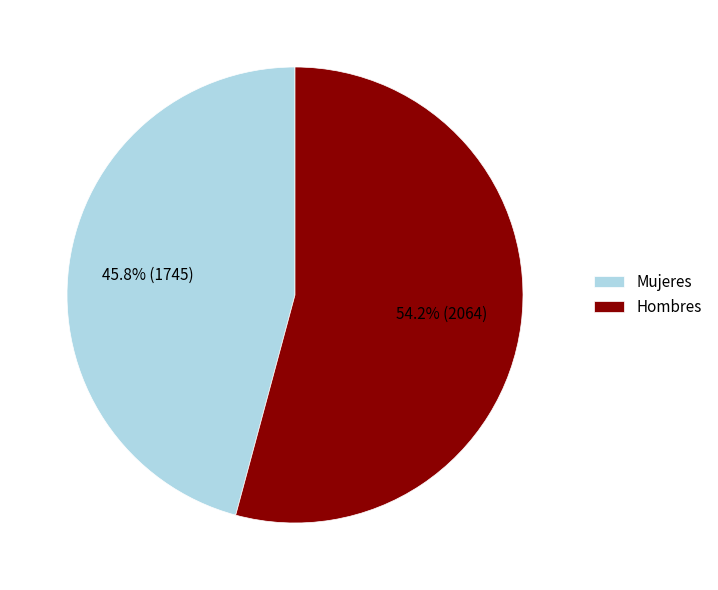

What is the majority slice?

Hombres